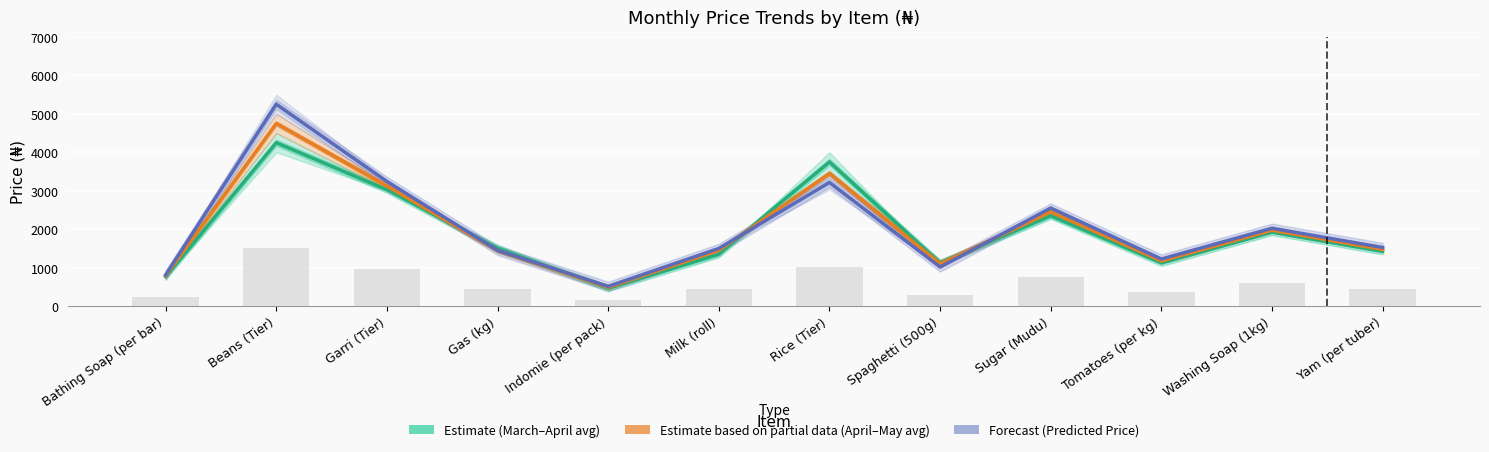

What is the value of the Forecast (Predicted Price) bar at the 9th from the left?

2550.0